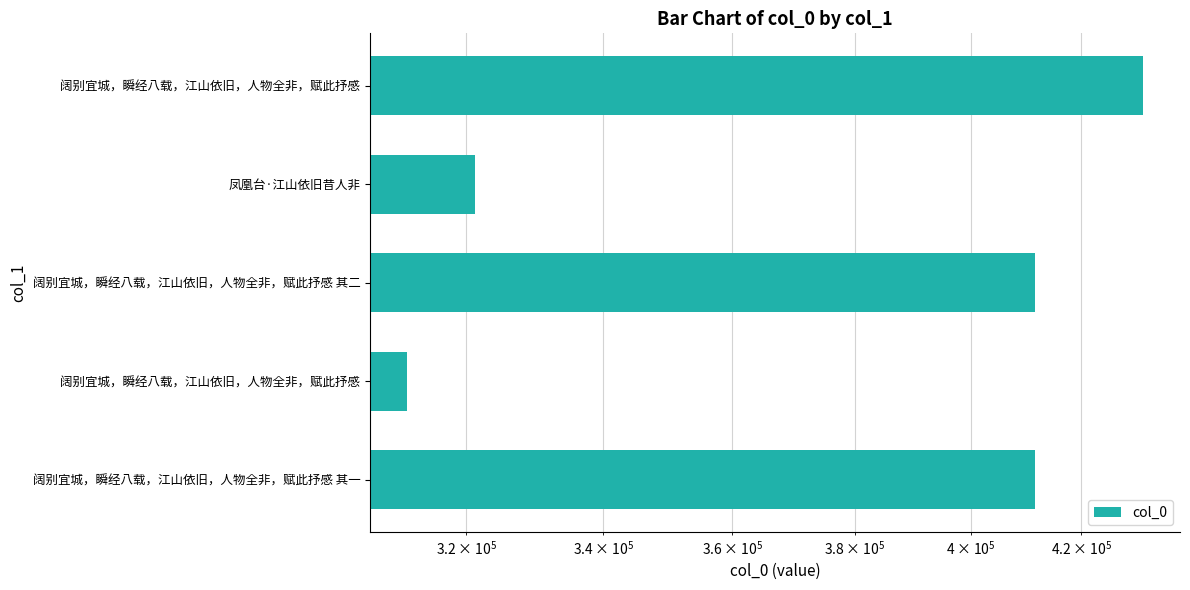

What is the smallest value displayed?

311727